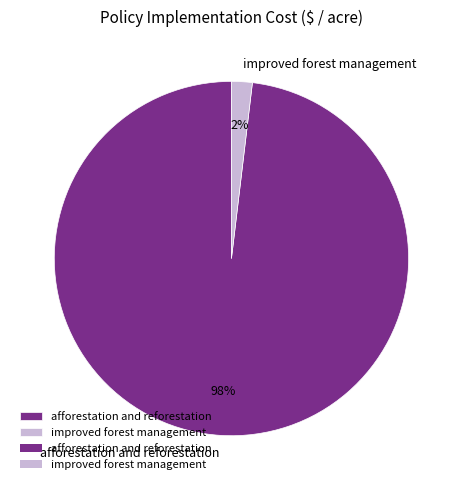

Is afforestation and reforestation the majority of the pie?

Yes